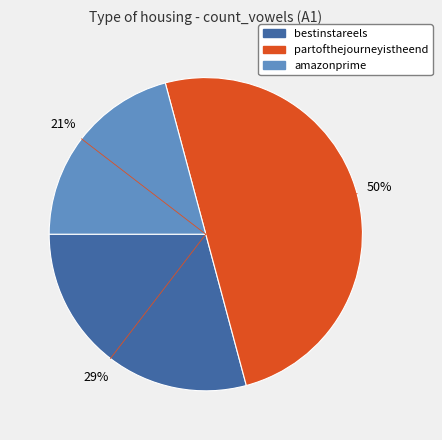

How many slices are in this pie chart?

3